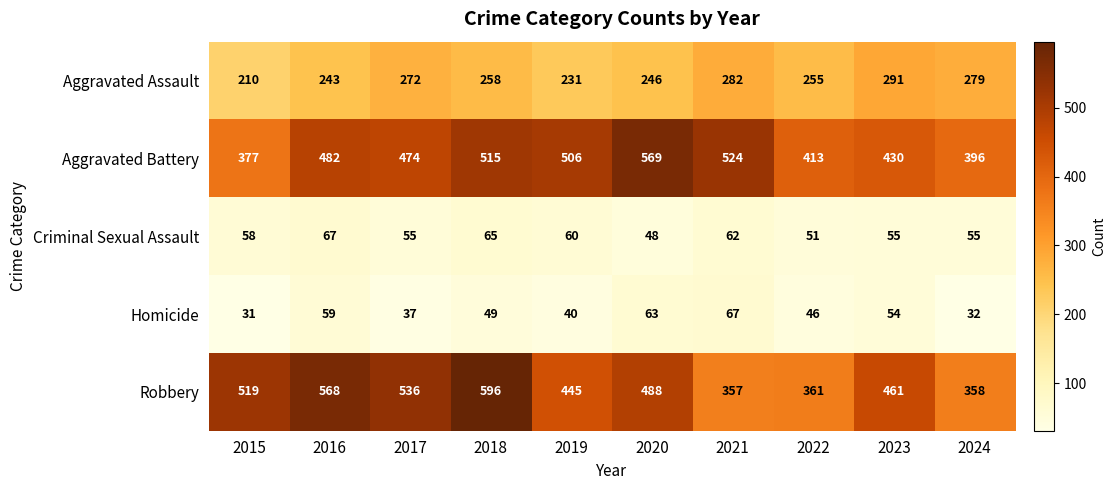

Where does the Robbery series first go above 488?

2015